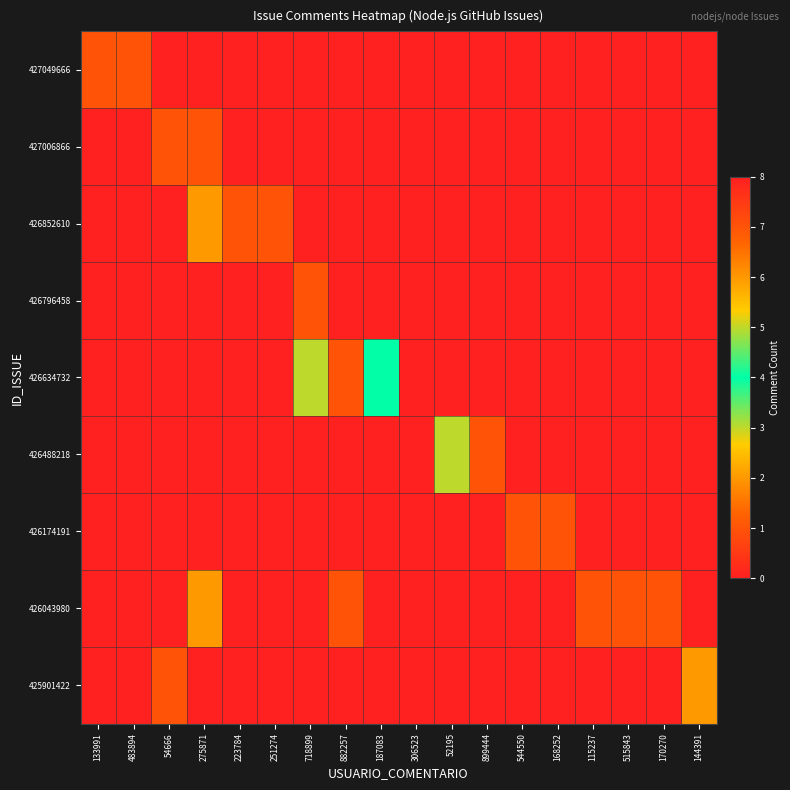

At which category is the sum across all series the highest?

306523